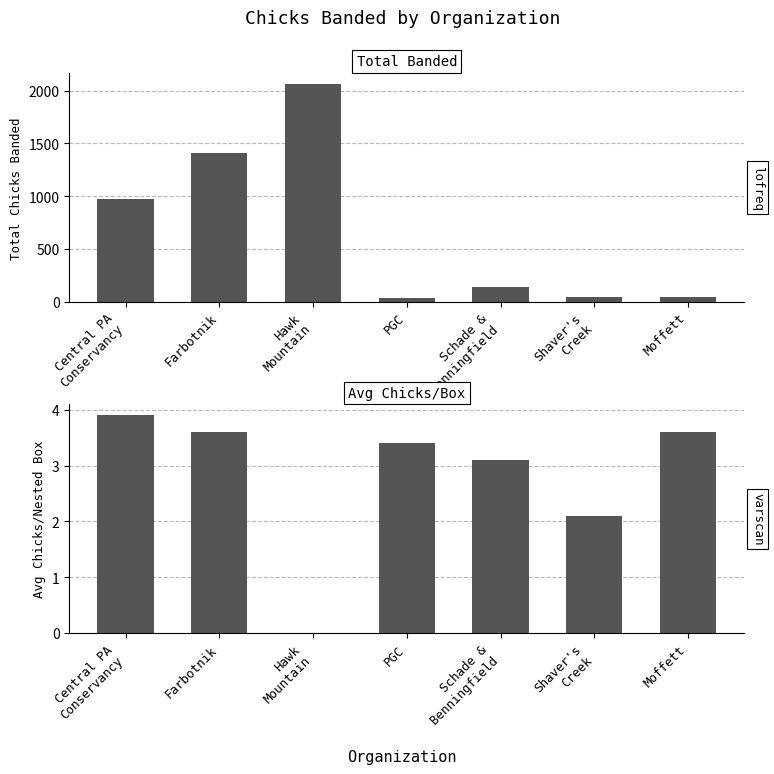

How many data points in Avg Chicks/Nested Box are above 3?

5